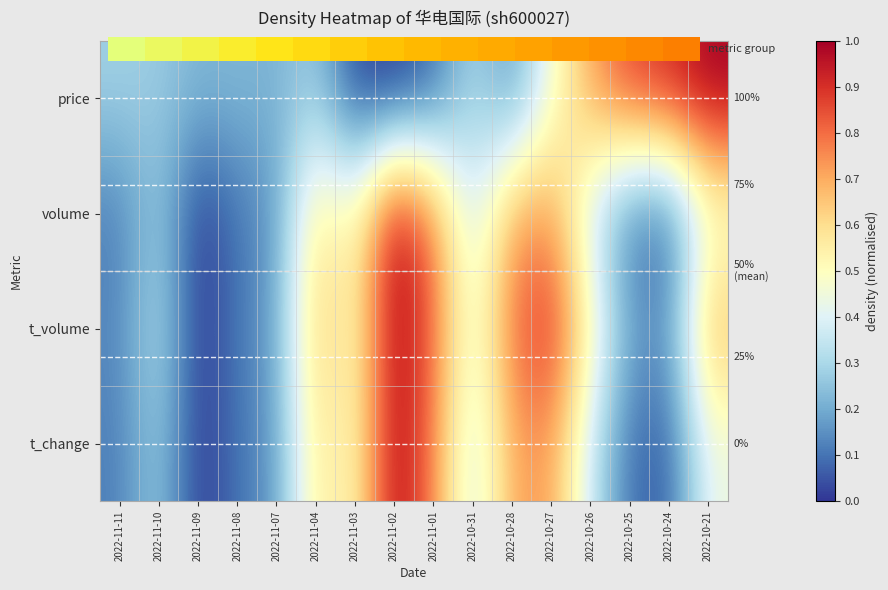

How many values in volume are above zero?

15